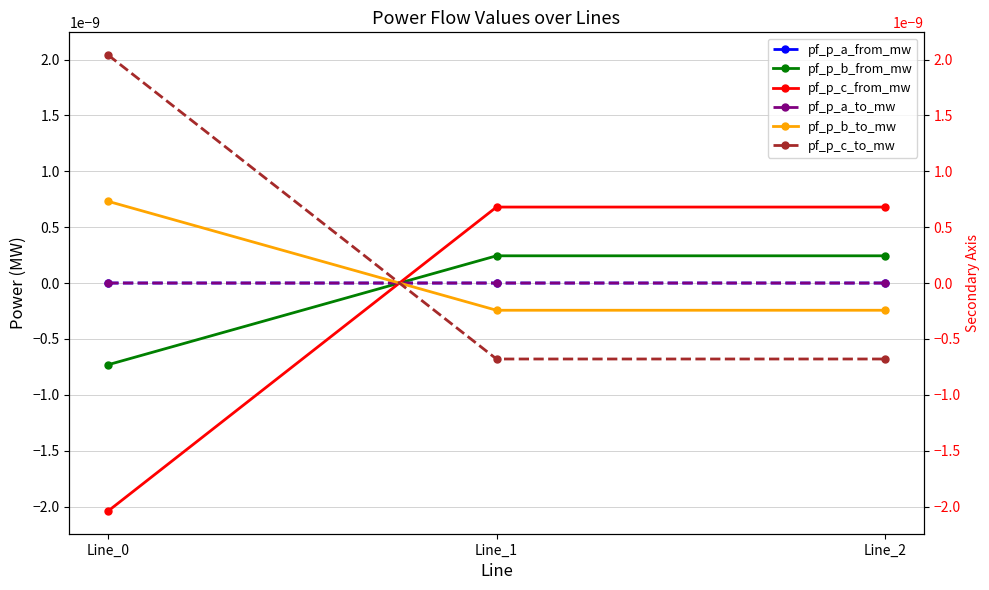

How many data points in pf_p_b_to_mw are less than 0?

2